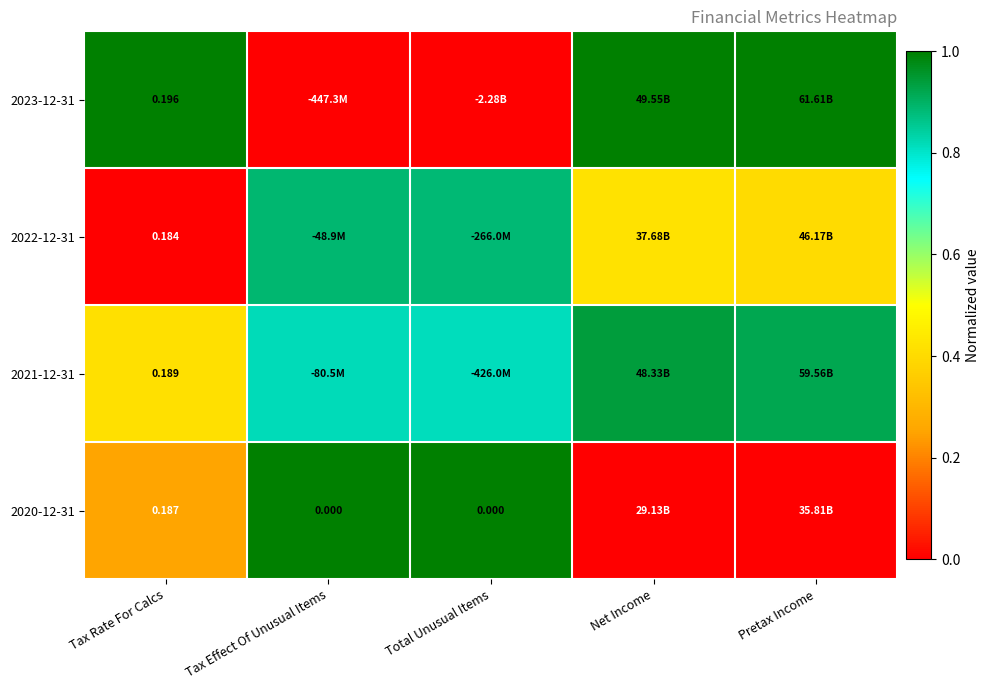

Is the value of 2020-12-31 at Tax Rate For Calcs greater than the value of 2023-12-31 at Tax Rate For Calcs?

No